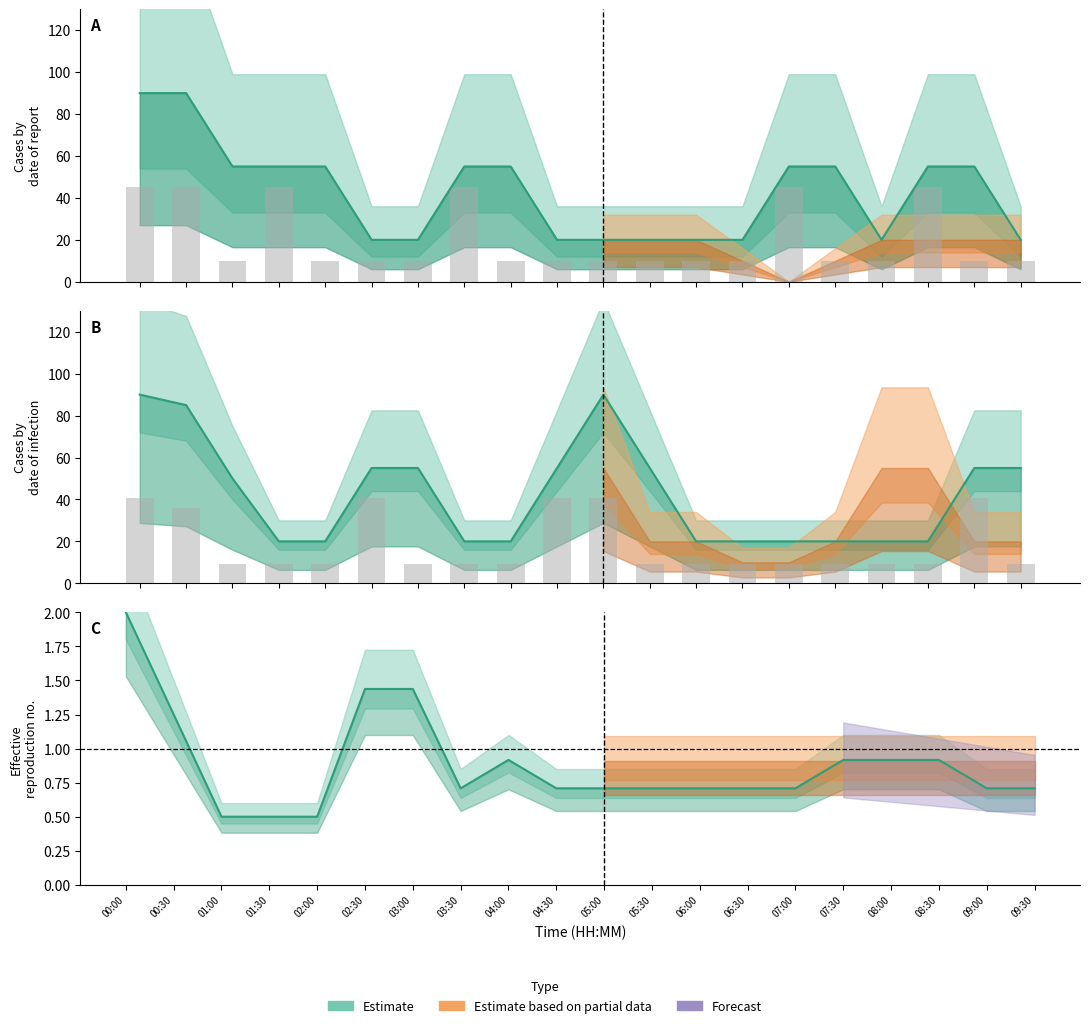

How many data points does each series have?

20